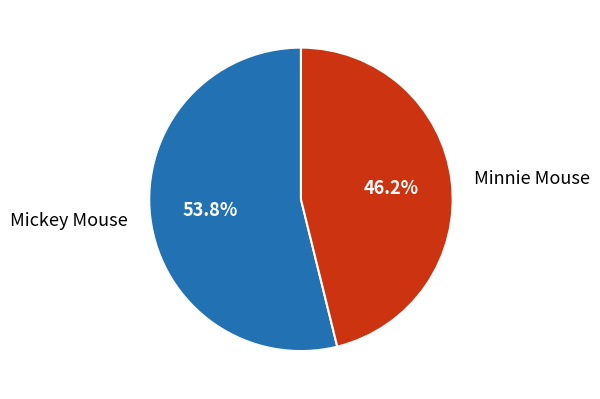

Rank the categories by value from lowest to highest.

Minnie Mouse, Mickey Mouse